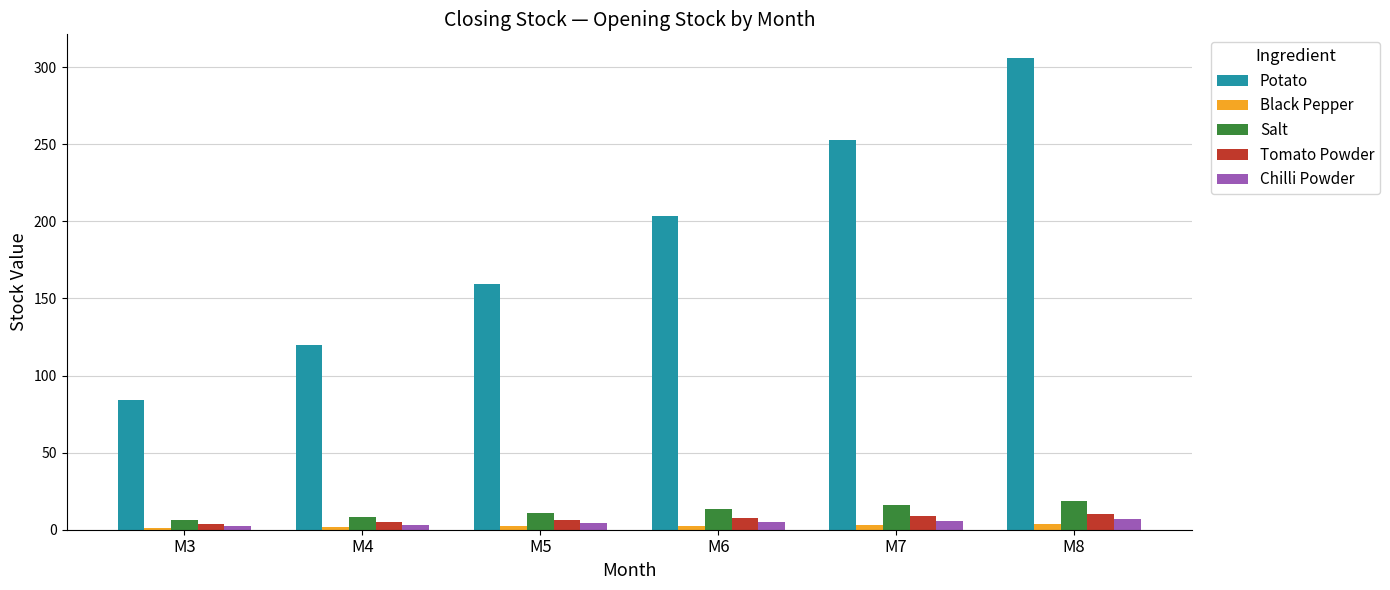

What is the difference between the Chilli Powder values at M8 and M6?

1.8